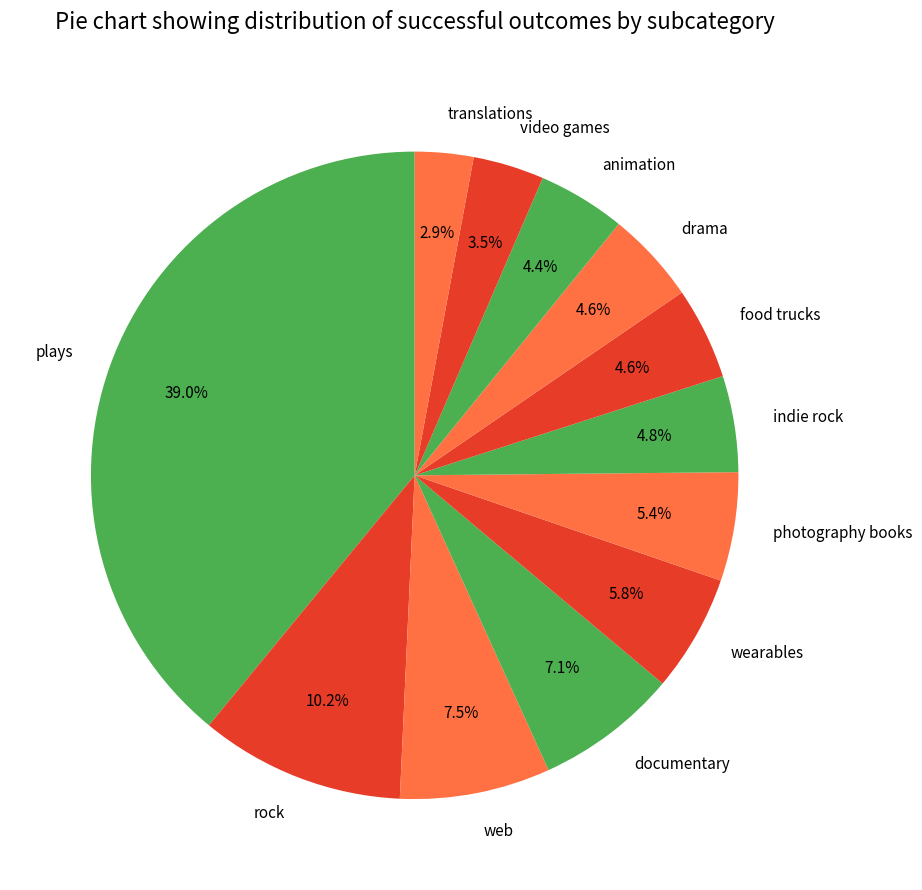

How many slices are in this pie chart?

12